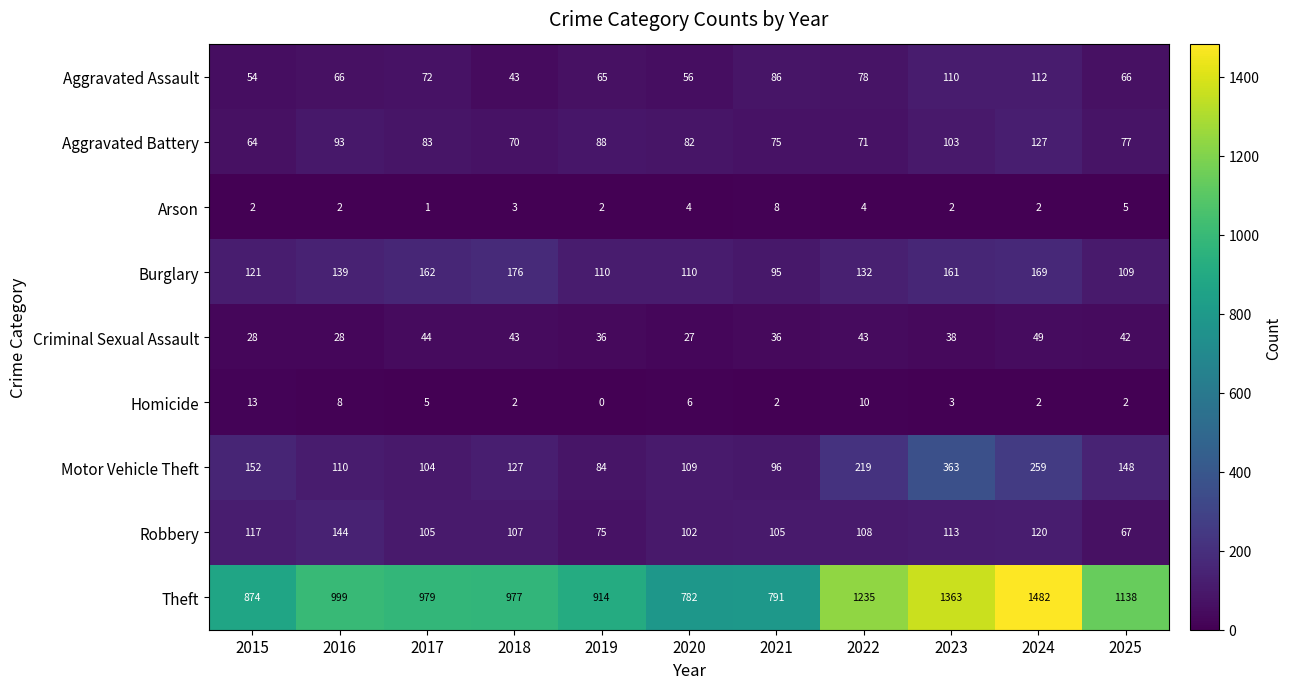

Which series has the largest total across all categories?

Theft